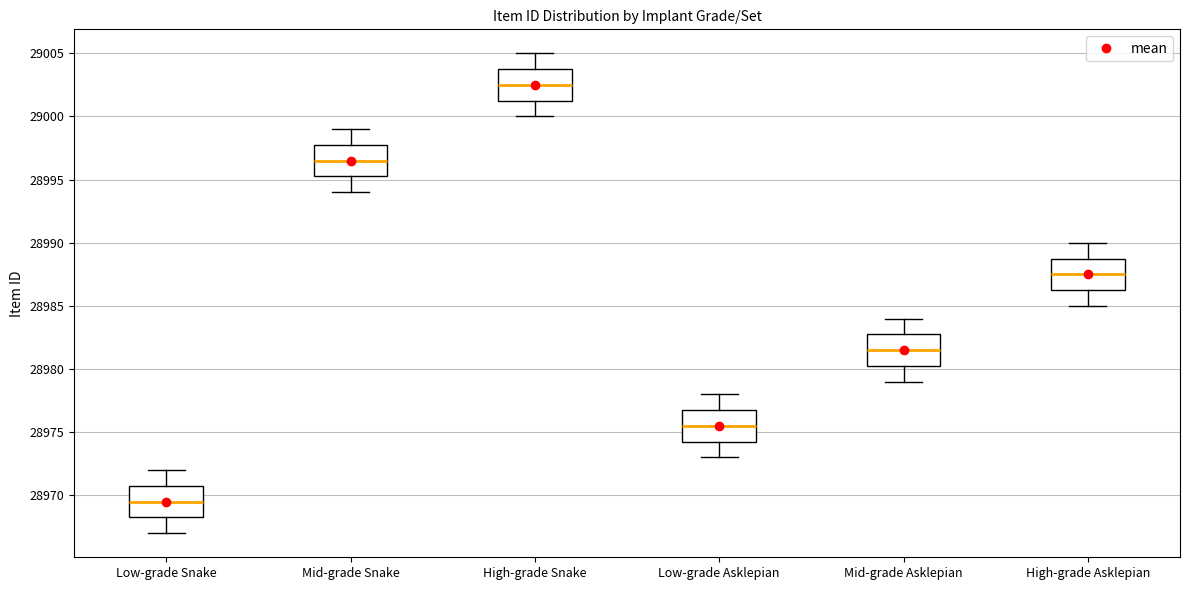

Reading left to right, read every box against the y-axis: the position of its median line, the range the box covers, and the ends of its whiskers. The values are not printed on the chart, so give them approximately, as read against the axis.

Low-grade Snake: median 28969.5, box 28968.5 to 28971.0, whiskers 28967.0 to 28972.0
Mid-grade Snake: median 28996.5, box 28995.5 to 28998.0, whiskers 28994.0 to 28999.0
High-grade Snake: median 29002.5, box 29001.5 to 29004.0, whiskers 29000.0 to 29005.0
Low-grade Asklepian: median 28975.5, box 28974.5 to 28977.0, whiskers 28973.0 to 28978.0
Mid-grade Asklepian: median 28981.5, box 28980.5 to 28983.0, whiskers 28979.0 to 28984.0
High-grade Asklepian: median 28987.5, box 28986.5 to 28989.0, whiskers 28985.0 to 28990.0